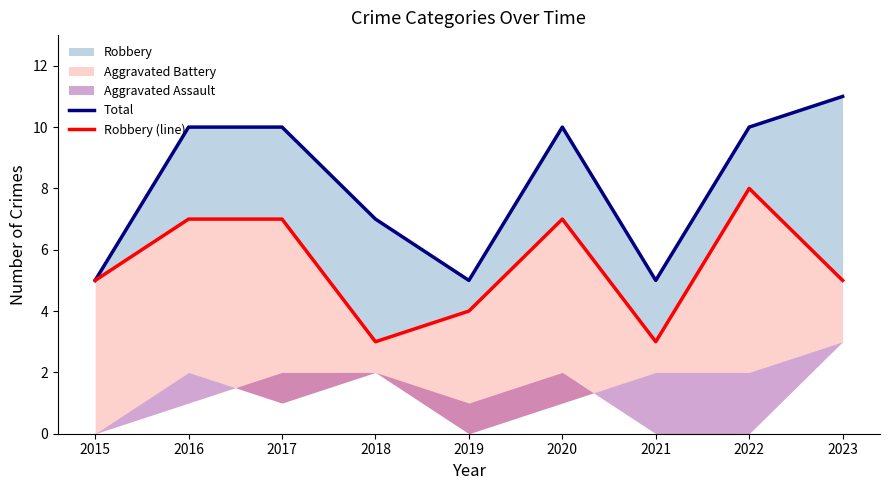

True or false: Robbery (line) and Total intersect in this chart.

False